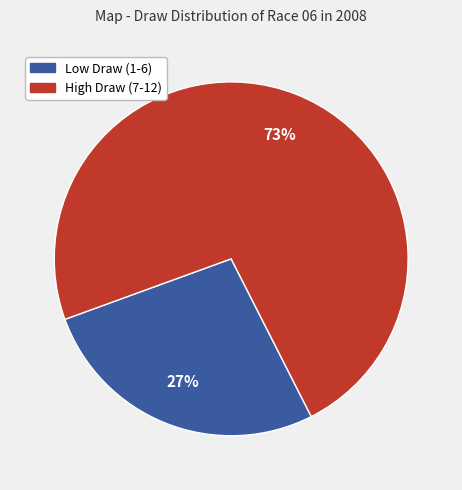

Is there a majority slice in this chart?

Yes